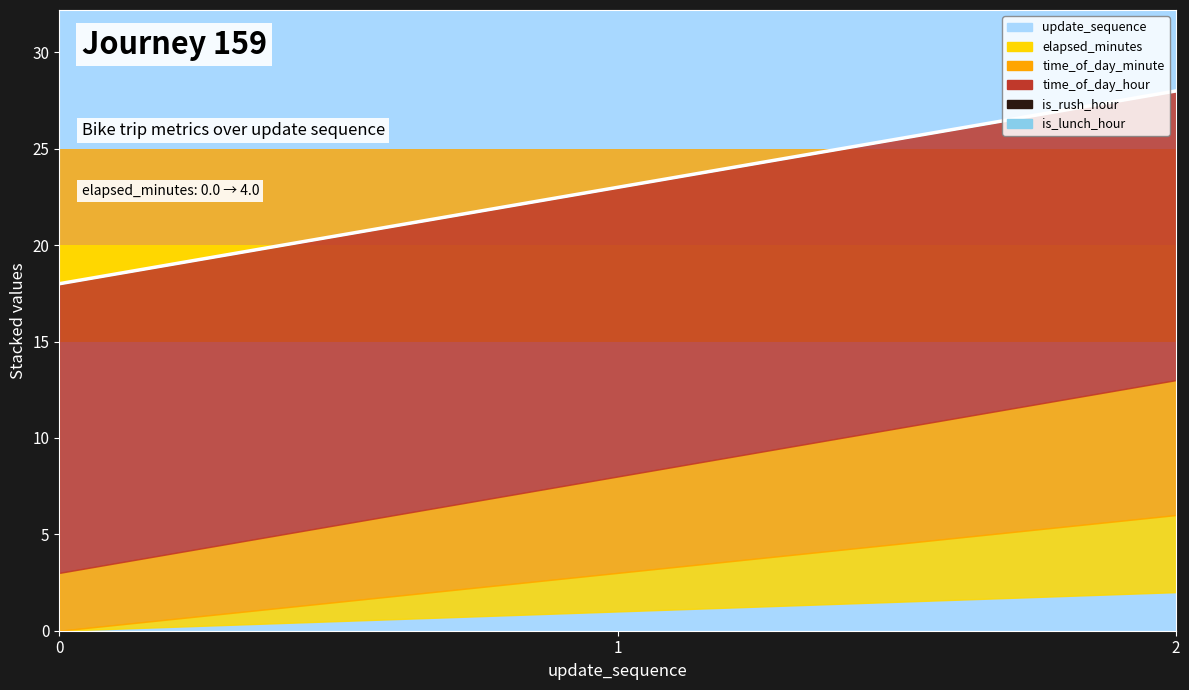

What is the maximum value shown in the chart?

15